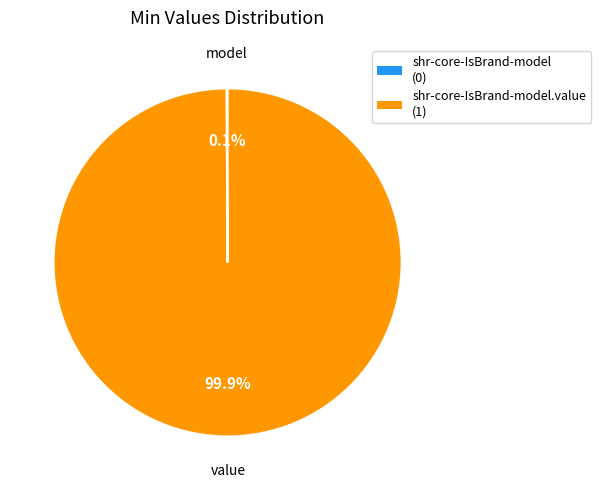

What is the largest slice in the pie chart?

shr-core-IsBrand-model.value (1)